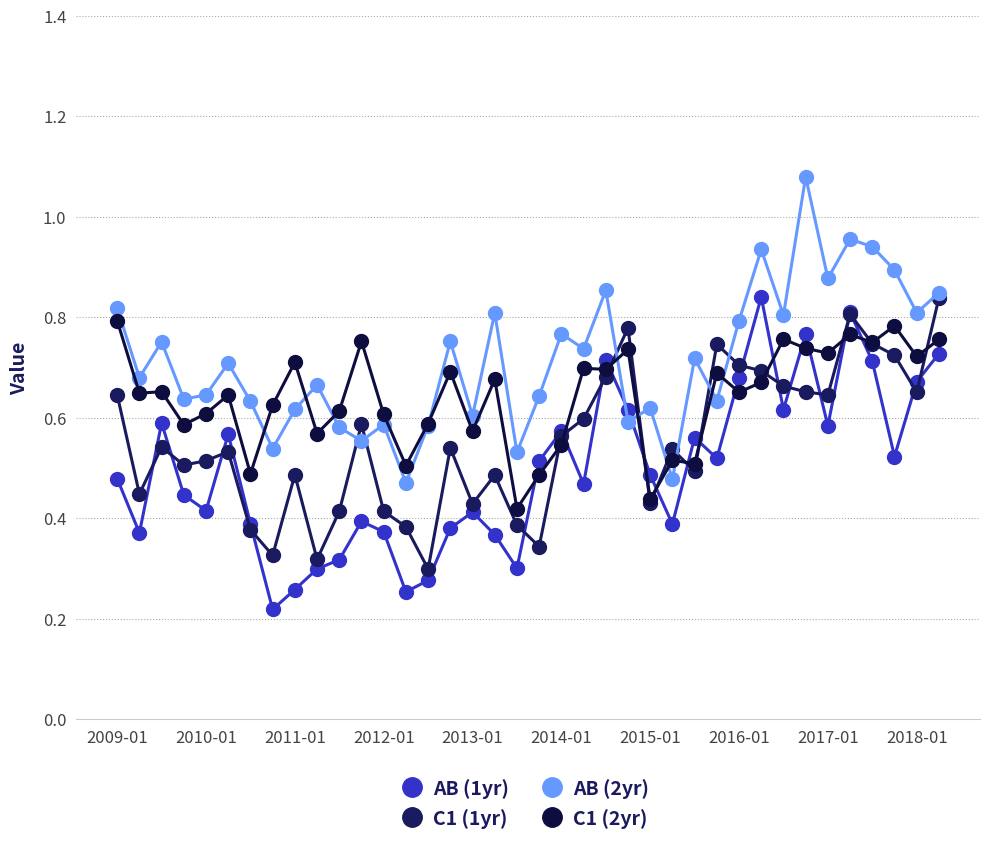

How many lines are shown in the chart?

4